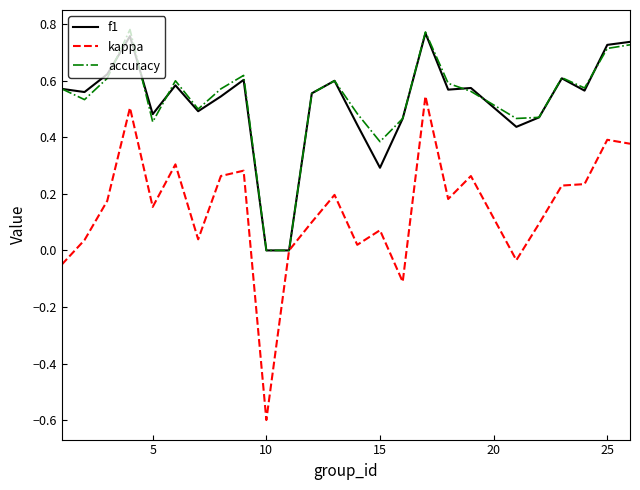

Which series has the widest spread of values?

kappa